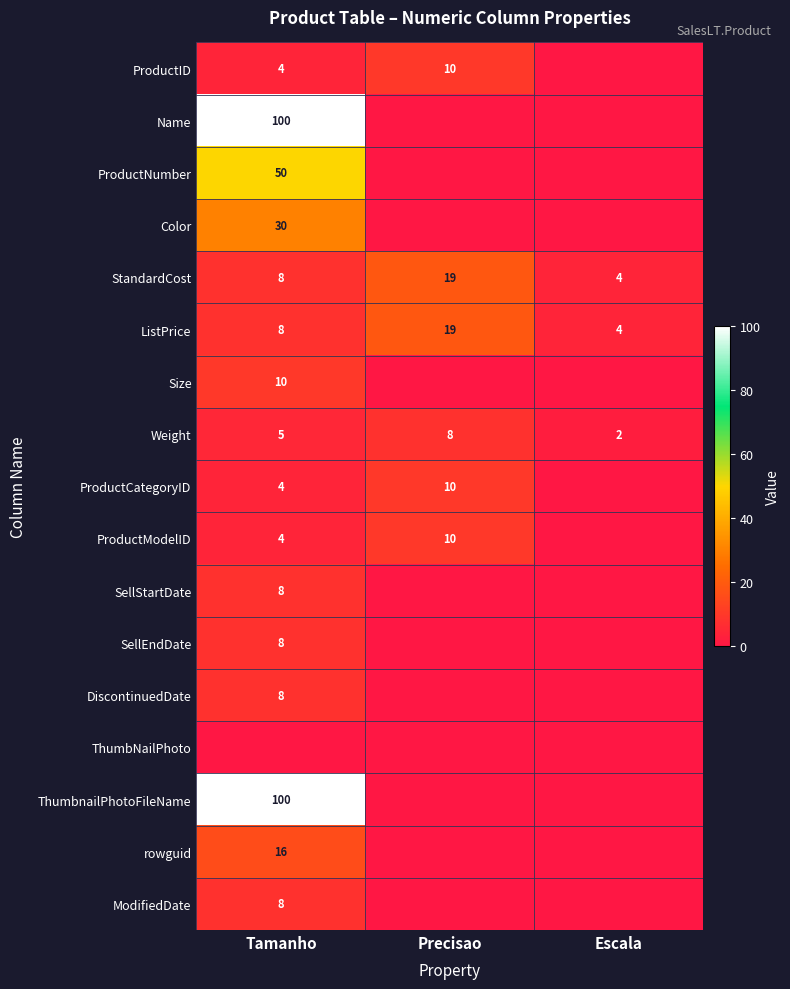

At which category is the sum across all series the highest?

Tamanho